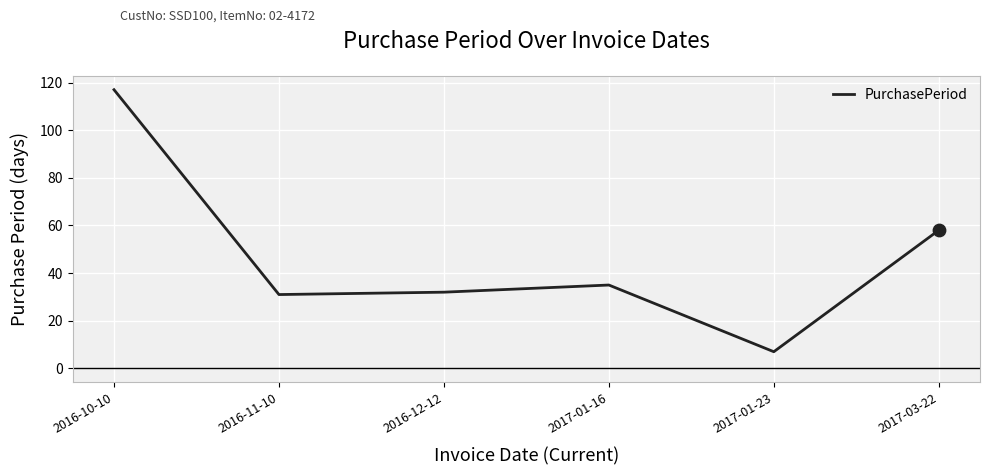

What is the change in value from 2017-01-23 to 2017-03-22?

+51